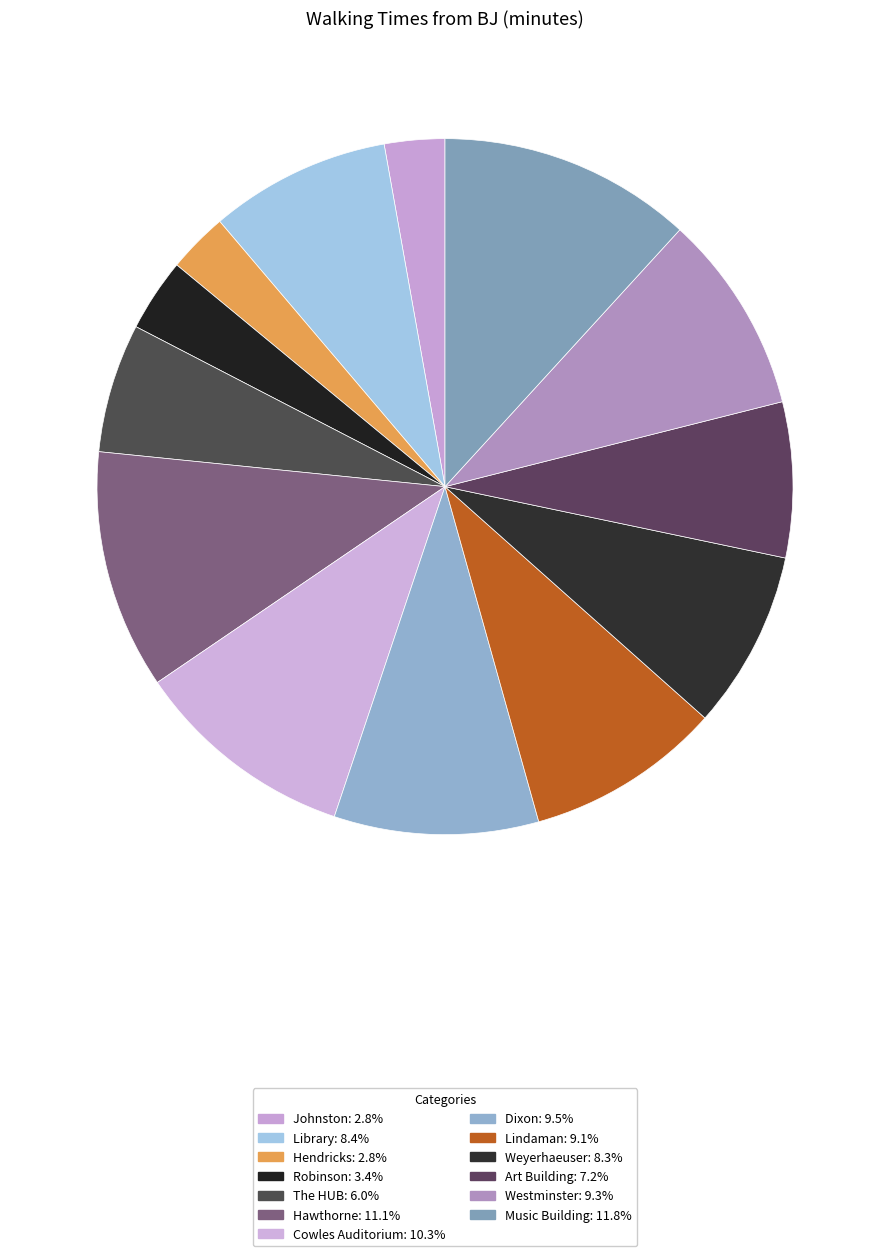

Which category has the biggest portion of the pie?

Music Building